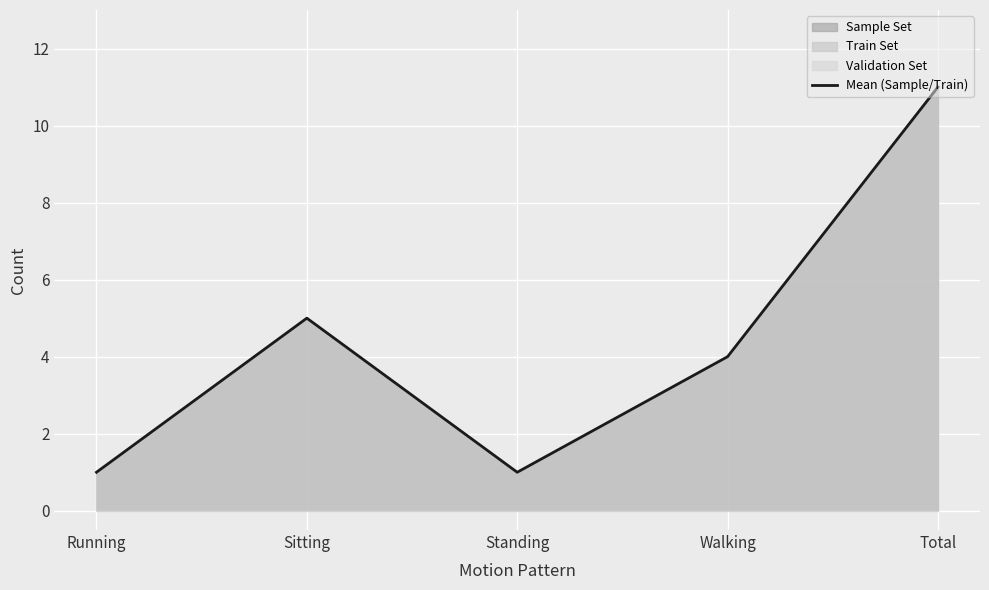

Is it true that Mean (Sample/Train) equals 9 at Sitting?

False